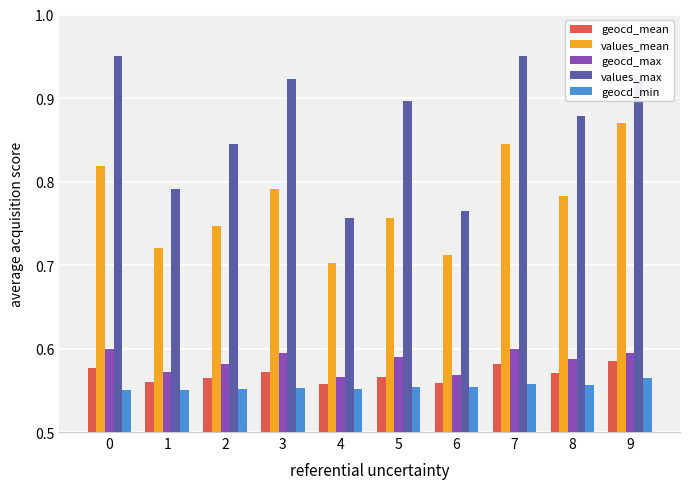

Rank the series by their maximum value, from lowest to highest.

geocd_min, geocd_mean, geocd_max, values_mean, values_max